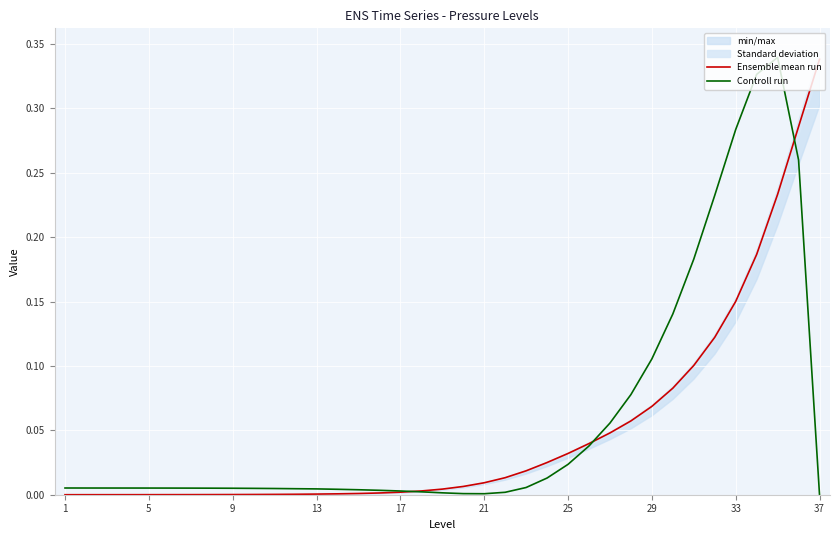

In Controll run, how many points are lower than both neighbors (excluding endpoints)?

1